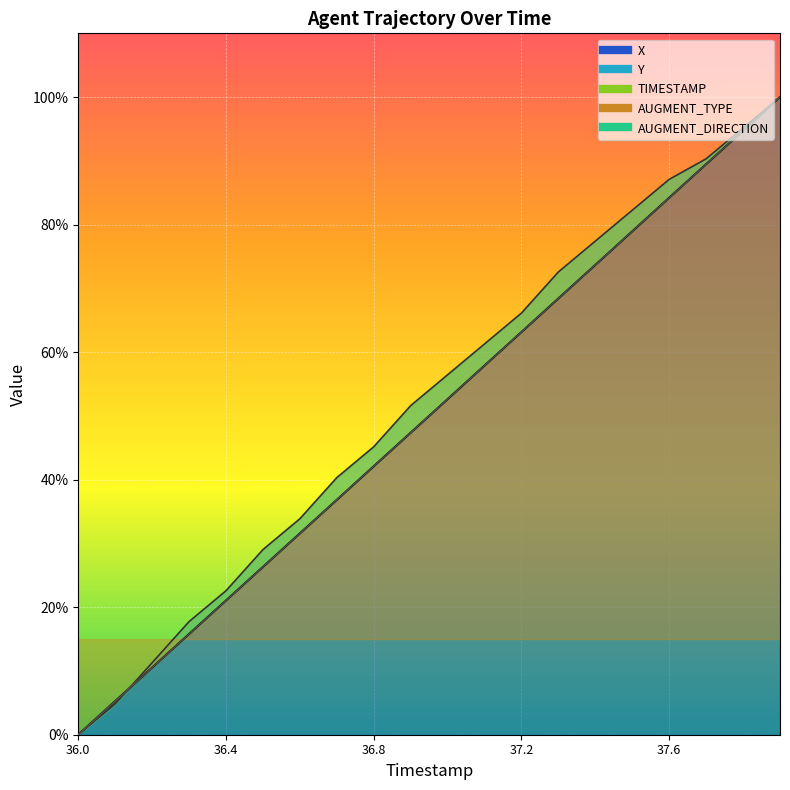

How many values in the TIMESTAMP series exceed 52?

10